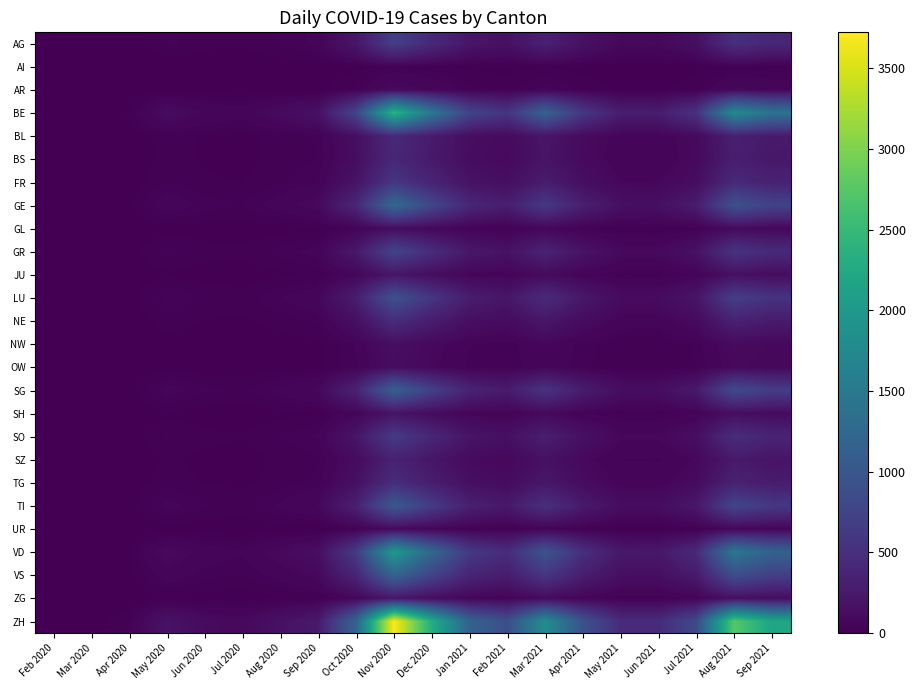

Which series has the largest range (max minus min)?

ZH